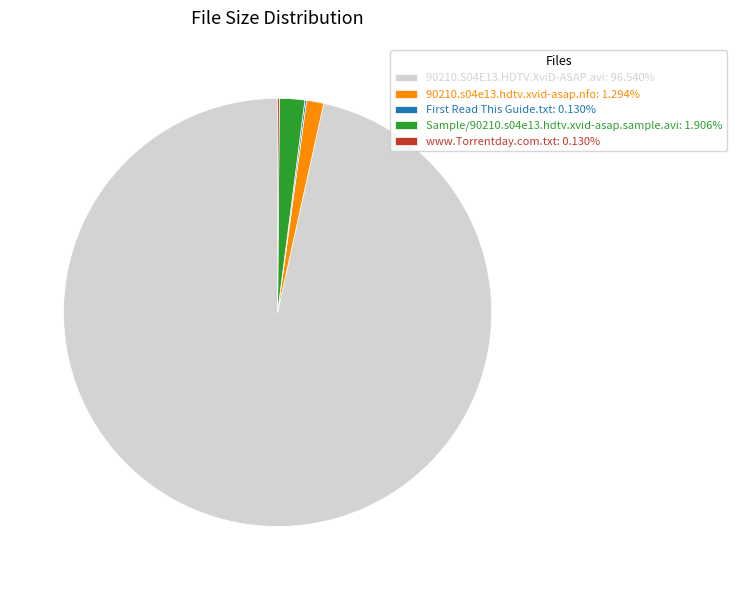

Between 90210.s04e13.hdtv.xvid-asap.nfo and 90210.S04E13.HDTV.XviD-ASAP.avi, which is larger?

90210.S04E13.HDTV.XviD-ASAP.avi